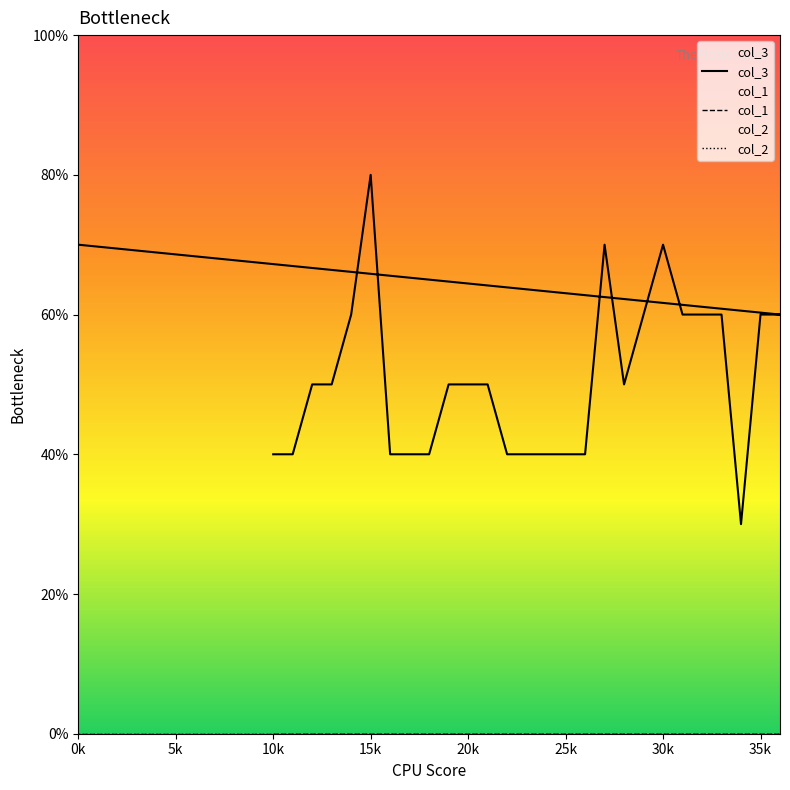

Reading left to right, transcribe all the data shown in this chart.

col_3: 4	4	5	5	6	8	4	4	4	5	5	5	4	4	4	4	4	7	5	6	7	6	6	6	3	6	6	7
col_1: 0	0	0	0	0	0	0	0	0	0	0	0	0	0	0	0	0	0	0	0	0	0	0	0	0	0	0	0
col_2: 0	0	0	0	0	0	0	0	0	0	0	0	0	0	0	0	0	0	0	0	0	0	0	0	0	0	0	0